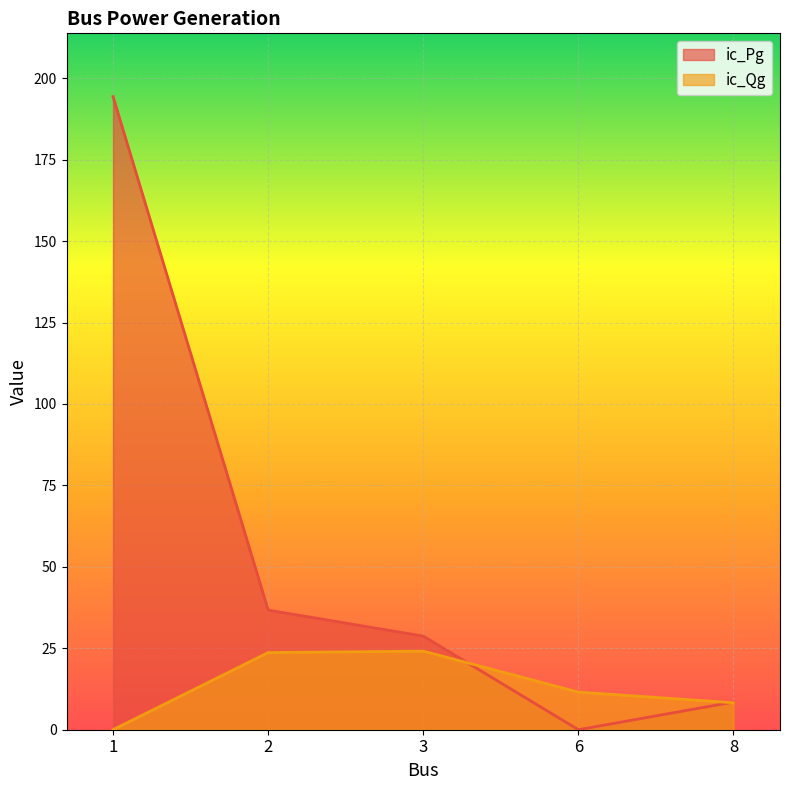

Where does the ic_Qg series first go above 11?

2